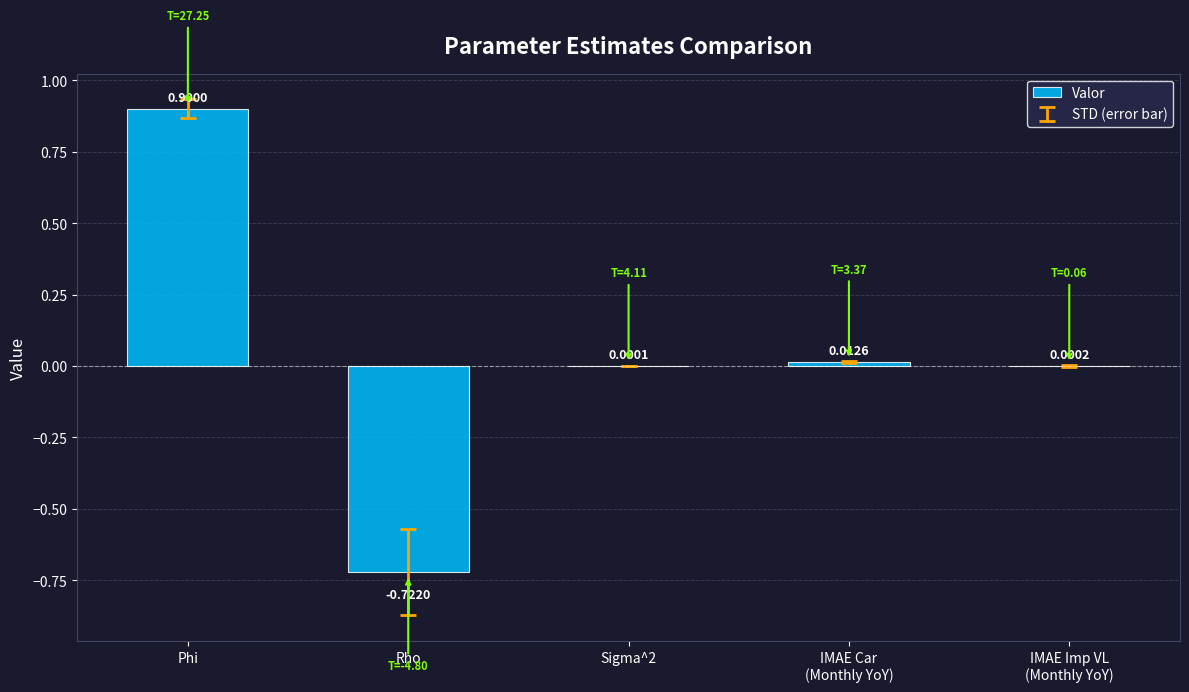

What is the sum of all values?

0.2